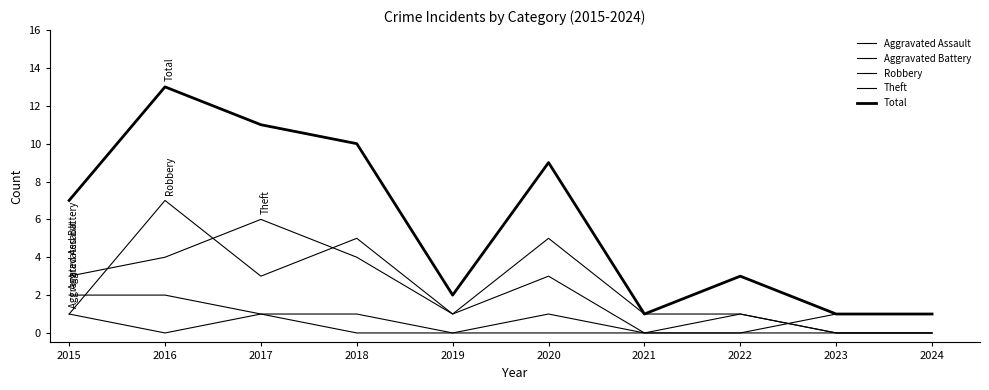

Rank the series by their maximum value, from lowest to highest.

Aggravated Assault, Aggravated Battery, Theft, Robbery, Total